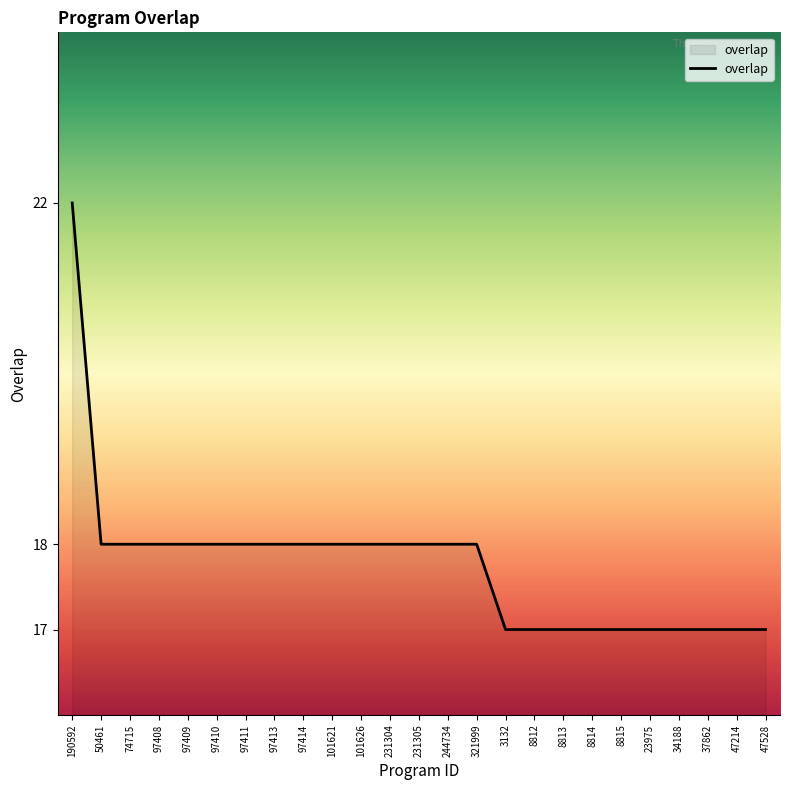

The chart shows a value of 31 at 3132. True or false?

False